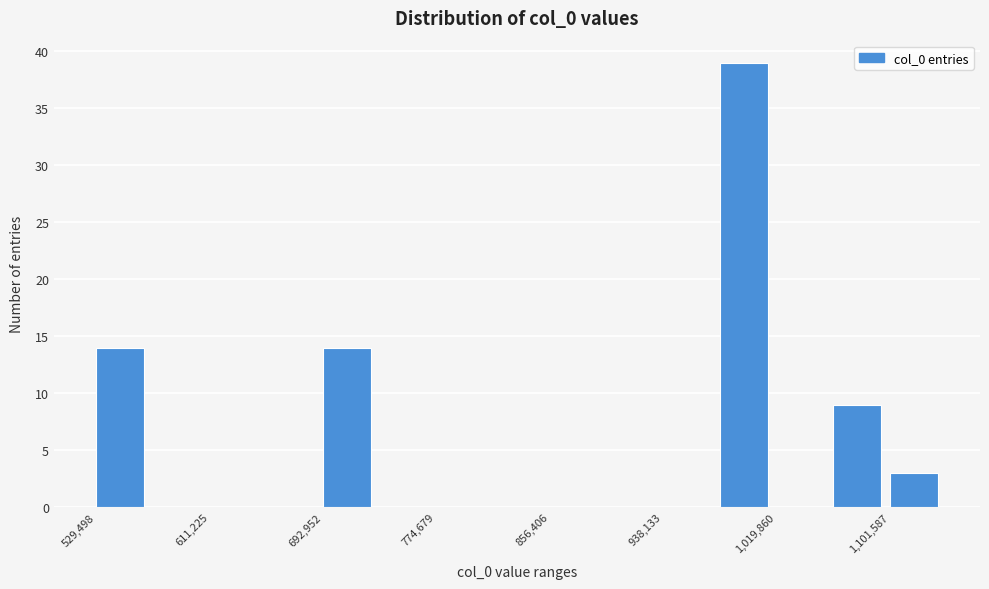

Over which range of the x-axis is the bar tallest?

980000 to 1020000